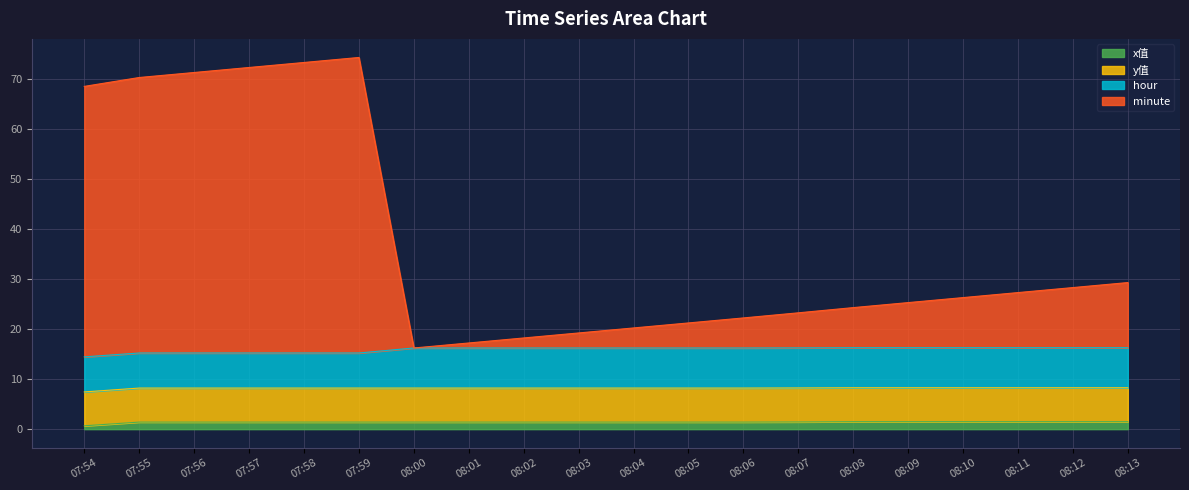

Does the chart display data point markers on the line(s)?

No